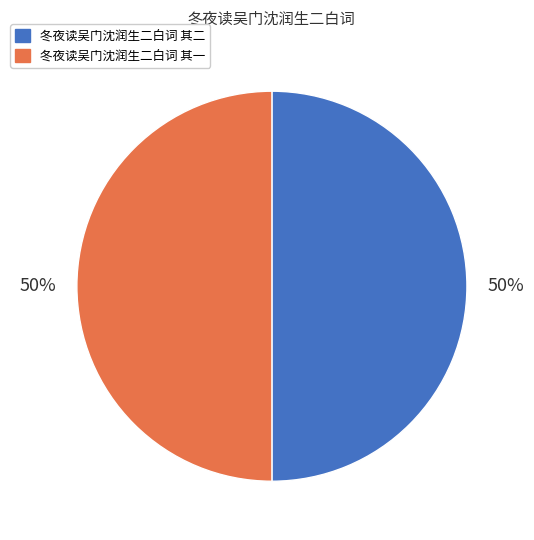

Is the sum of 冬夜读吴门沈润生二白词 其二 and 冬夜读吴门沈润生二白词 其一 greater than half?

Yes